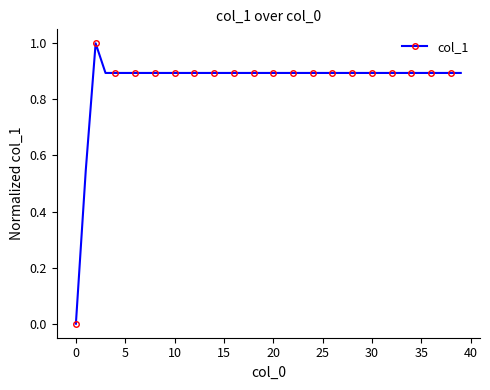

How many lines are shown in the chart?

1